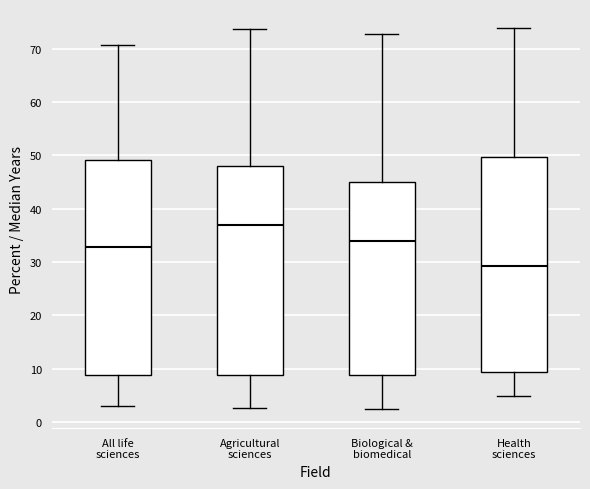

Where is the lower edge of the box for Agricultural sciences on the y-axis? The values are not printed on the chart, so give them approximately, as read against the axis.

9